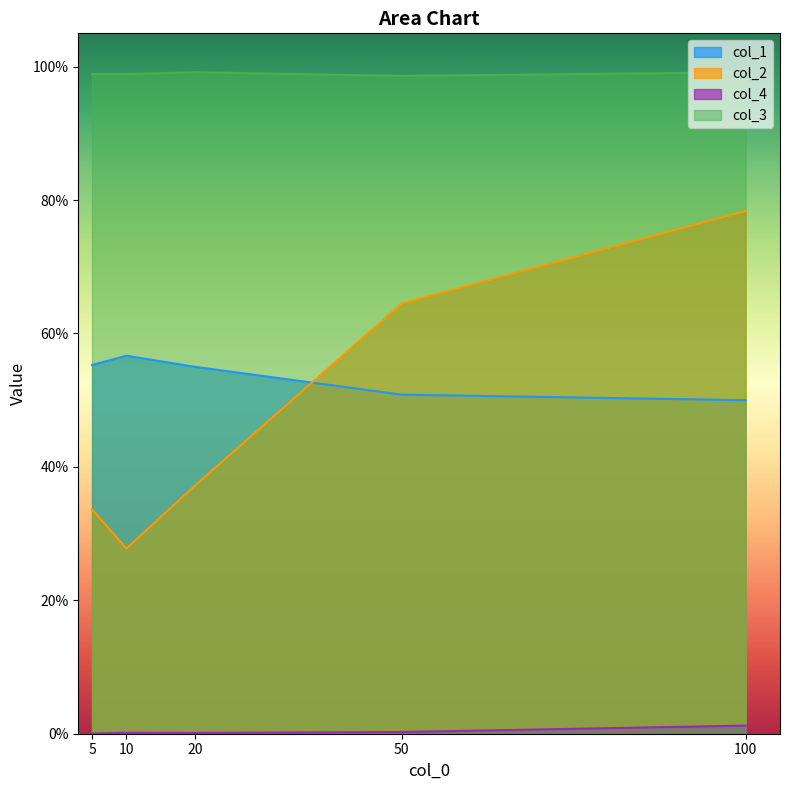

What is the sum of the col_1 values at 20 and 10?

1.1